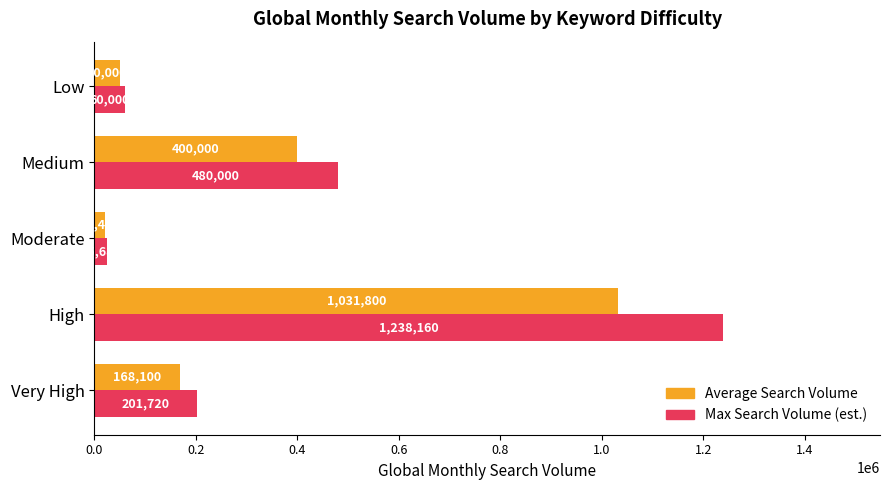

Which series has the widest spread of values?

Max Search Volume (est.)